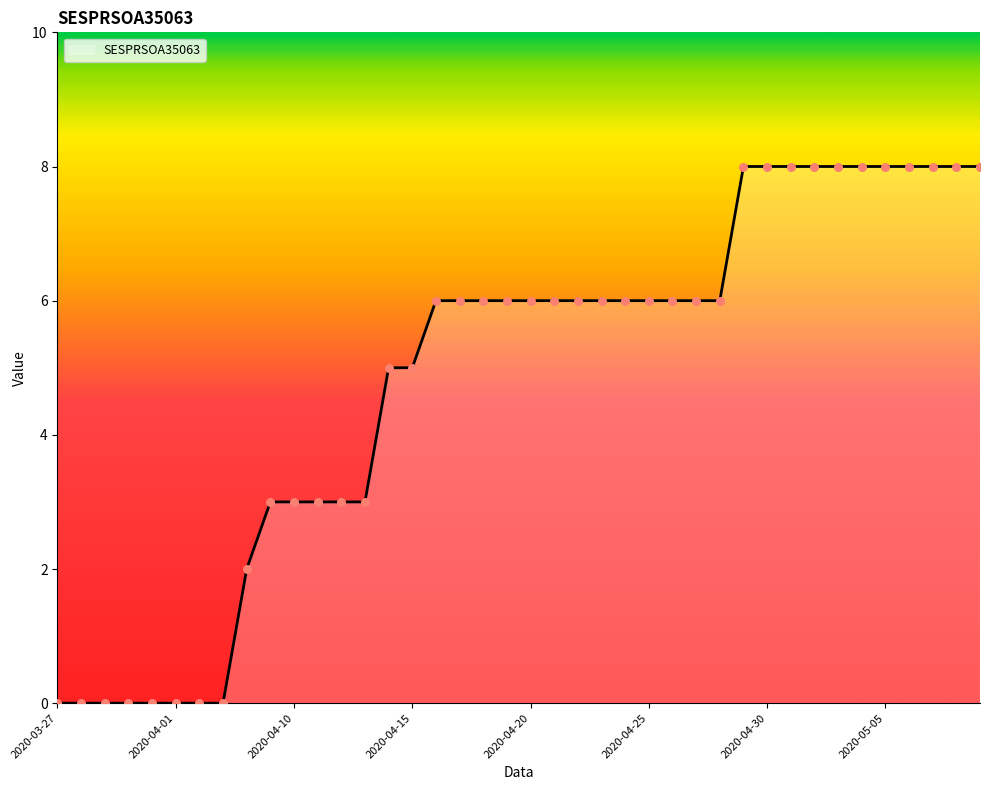

What is the maximum value shown in the chart?

8